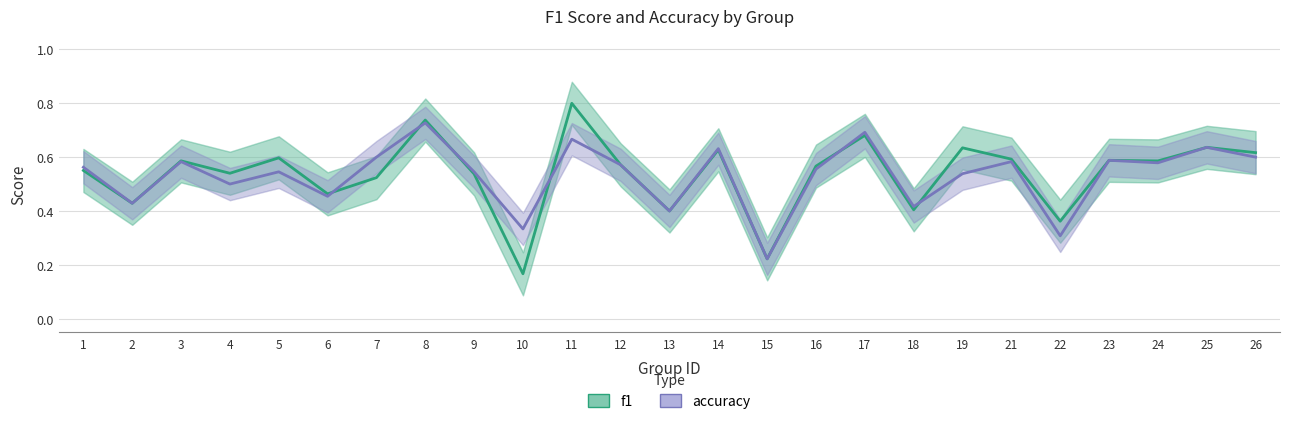

How many times do accuracy and f1 cross each other?

6